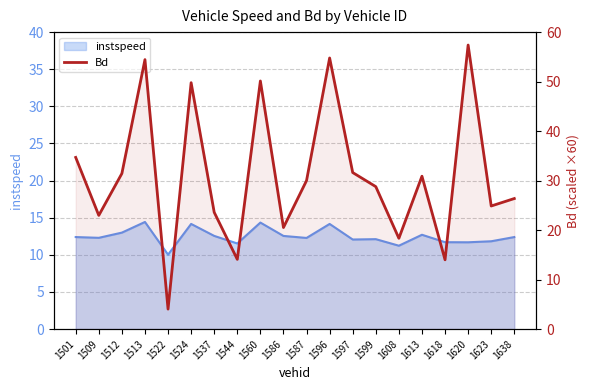

At which category does the chart reach its peak across all series?

1620